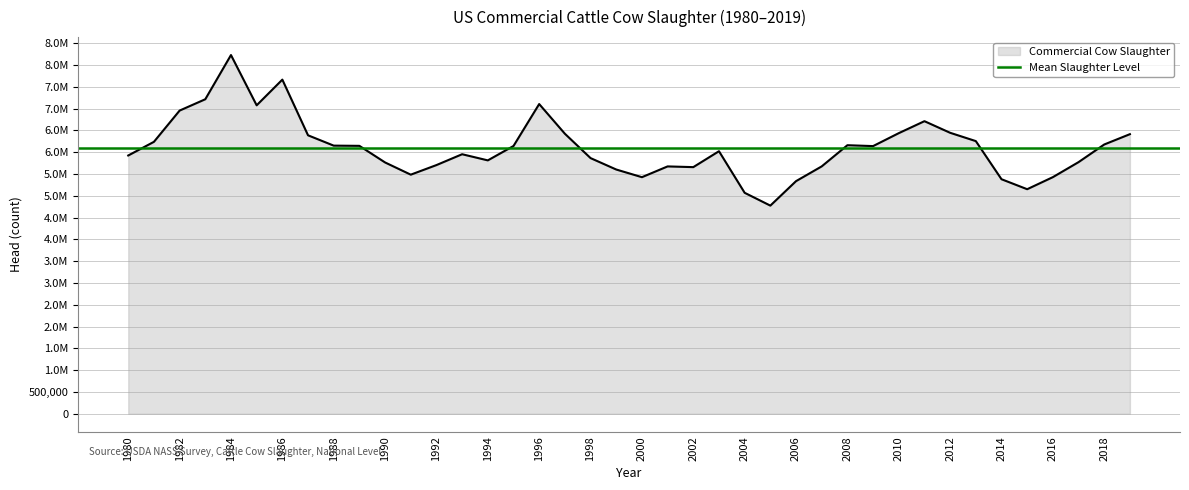

Approximately how many times larger is the value at 1983 compared to 1981?

1.2